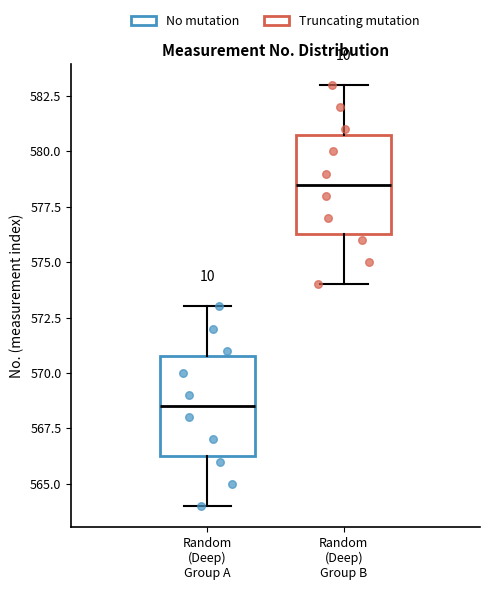

Where does the upper whisker of the box for Random (Deep) Group A end on the y-axis? The values are not printed on the chart, so give them approximately, as read against the axis.

573.0